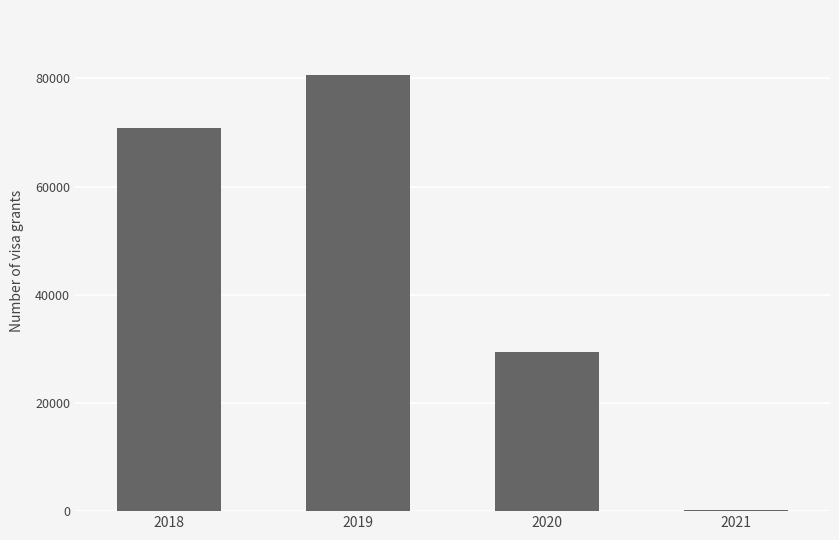

The chart shows a value of 106070 at 2018. True or false?

False